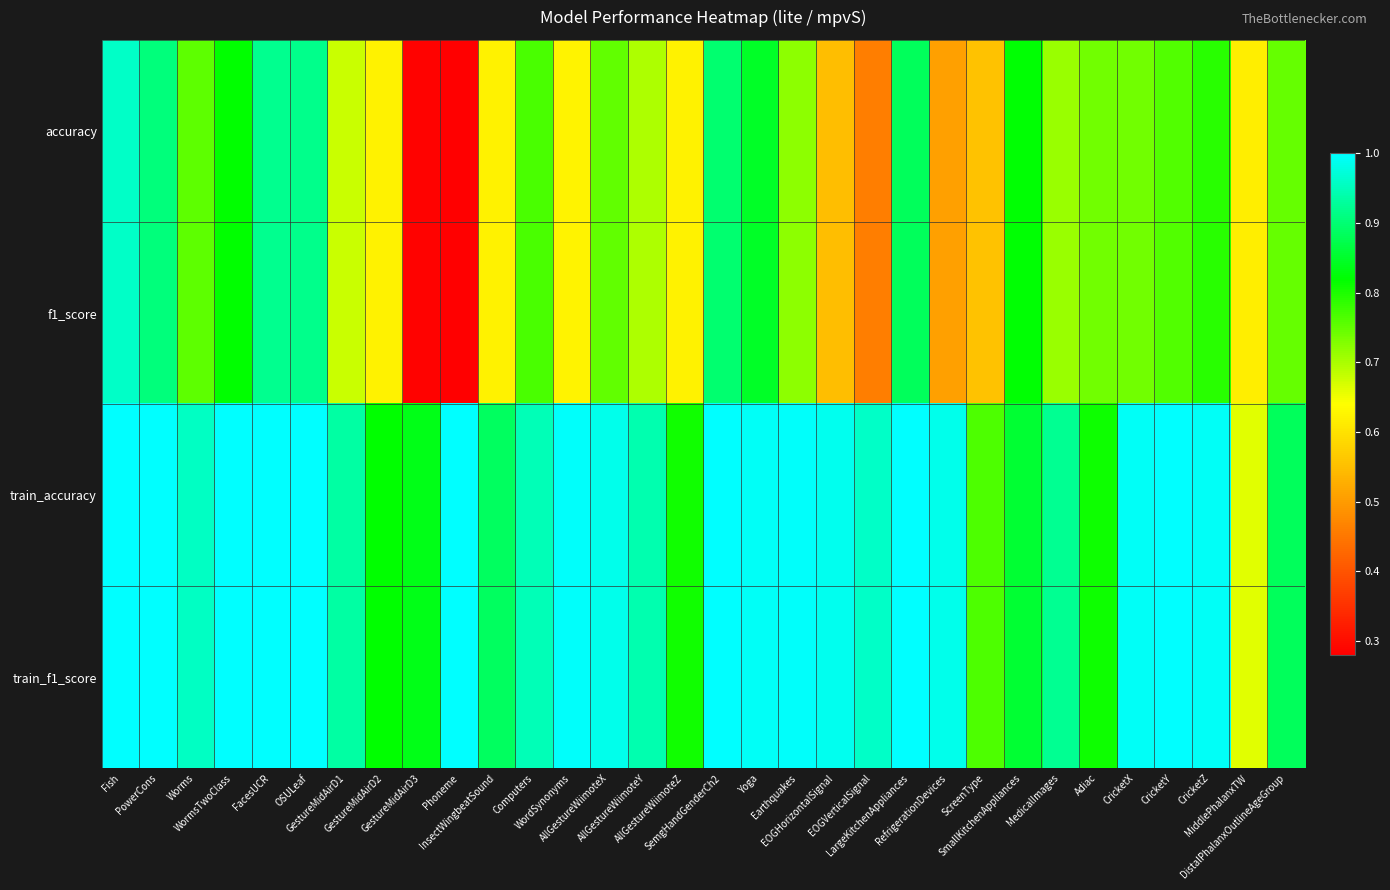

Which label corresponds to the largest value in the chart?

Fish